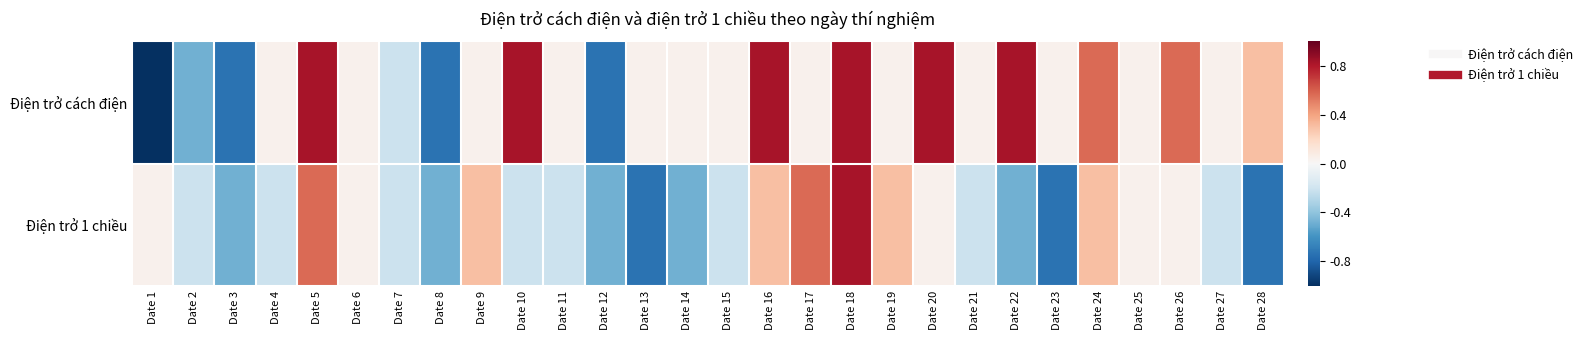

What is the maximum value shown in the chart?

0.8